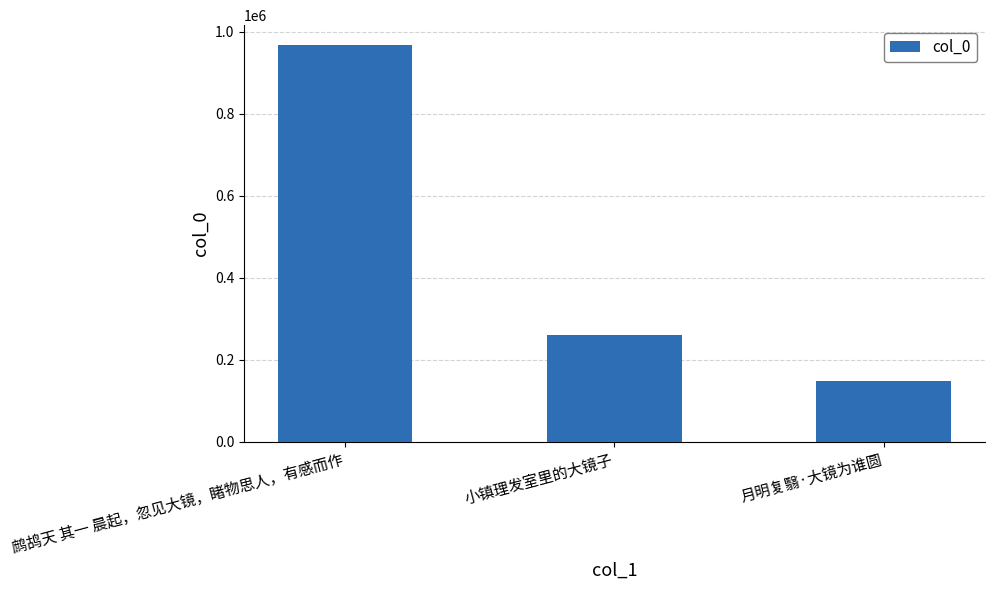

Approximately how many times larger is the value at 鹧鸪天 其一 晨起，忽见大镜，睹物思人，有感而作 compared to 月明复翳·大镜为谁圆?

6.5